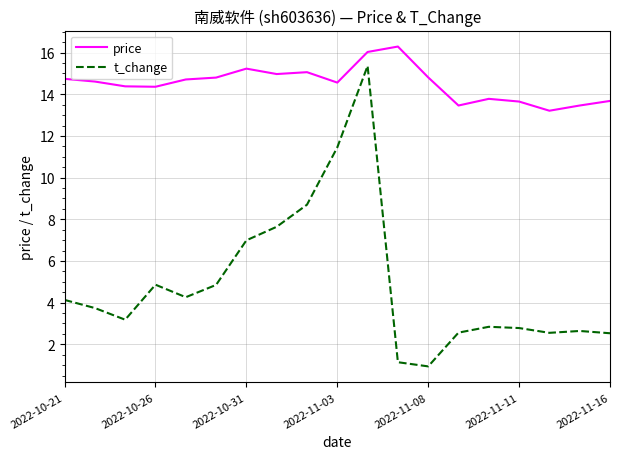

True or false: t_change and price intersect in this chart.

False